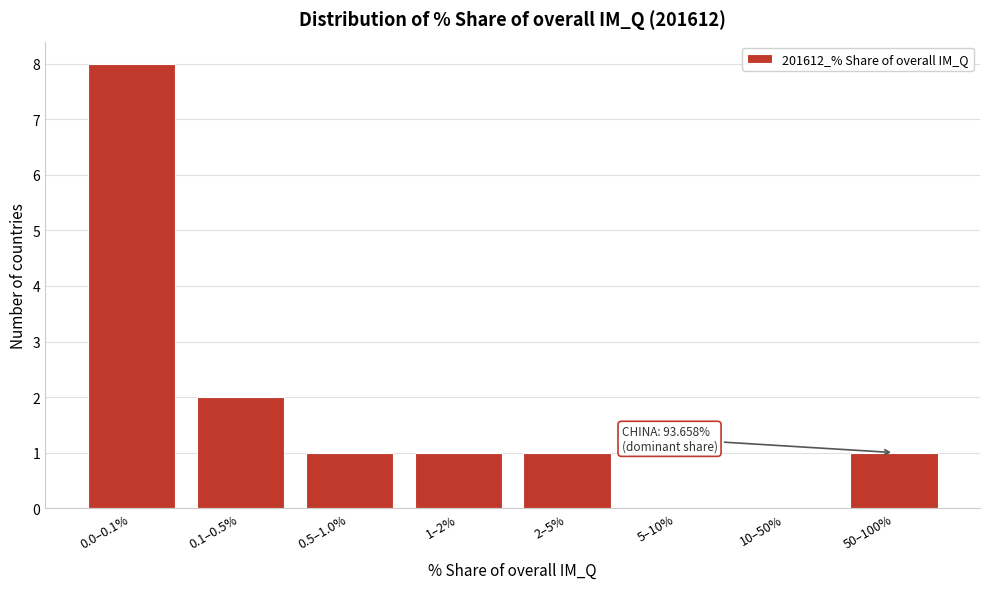

Reading left to right, list all the values displayed in this chart.

0.0–0.1%=8	0.1–0.5%=2	0.5–1.0%=1	1–2%=1	2–5%=1	5–10%=0	10–50%=0	50–100%=1